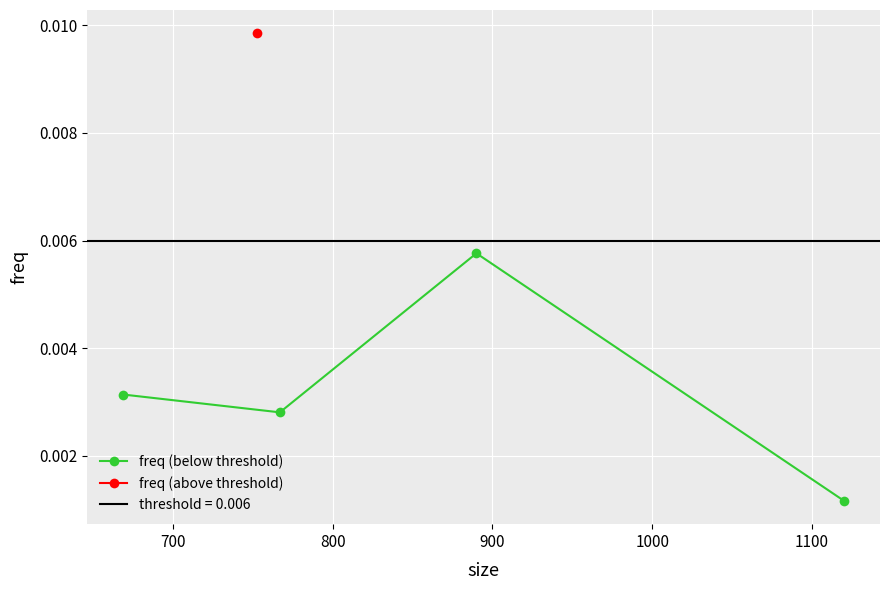

How many points are higher than both their immediate neighbors (excluding endpoints)?

1